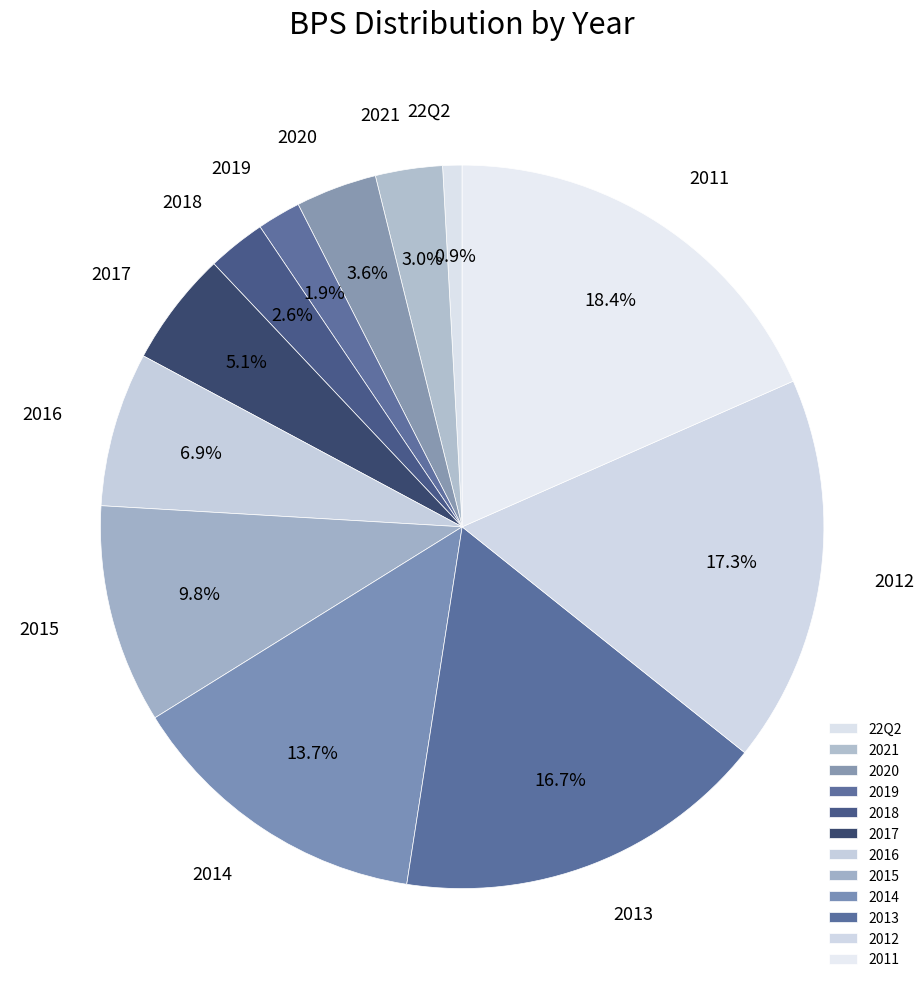

What percentage is the 2018 slice, to the nearest percent?

3%